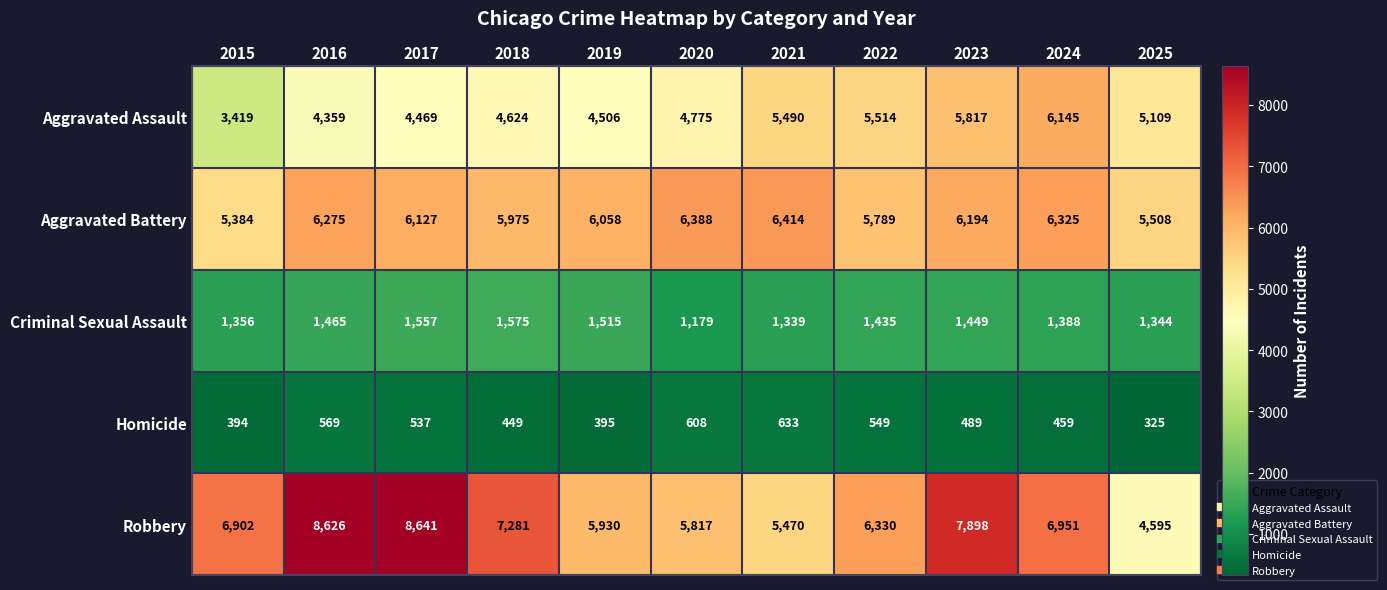

At how many categories does at least one series exceed 5489?

11